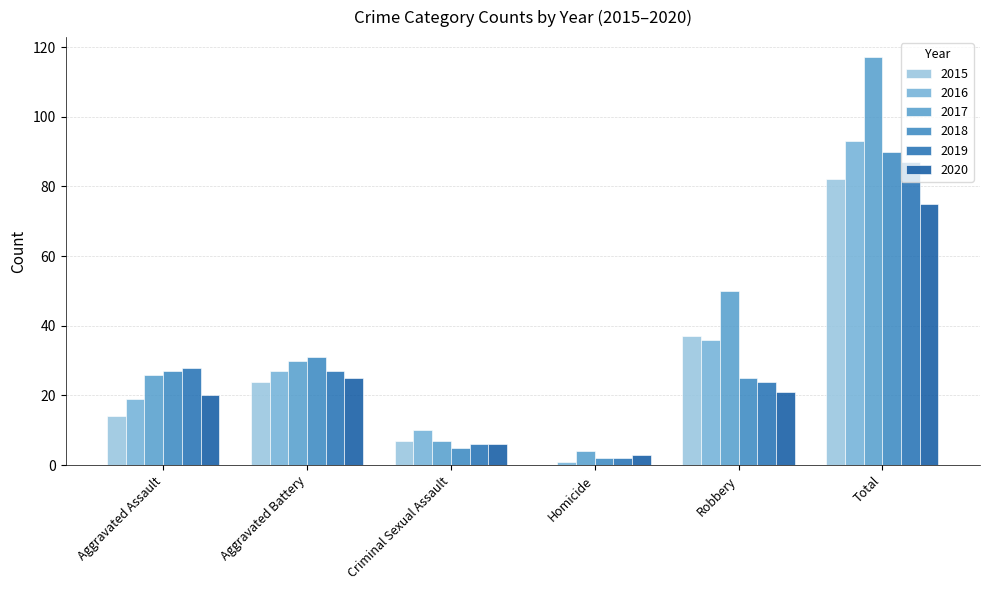

Reading left to right, list all the values displayed in this chart.

2015: 14	24	7	0	37	82
2016: 19	27	10	1	36	93
2017: 26	30	7	4	50	117
2018: 27	31	5	2	25	90
2019: 28	27	6	2	24	87
2020: 20	25	6	3	21	75